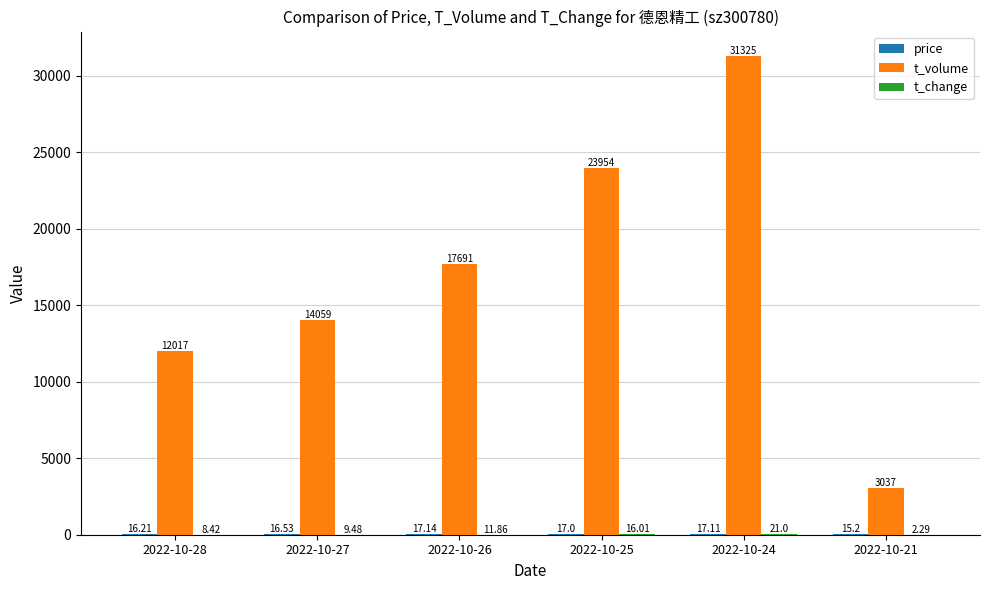

What is the total value across all series at 2022-10-26?

17720.0